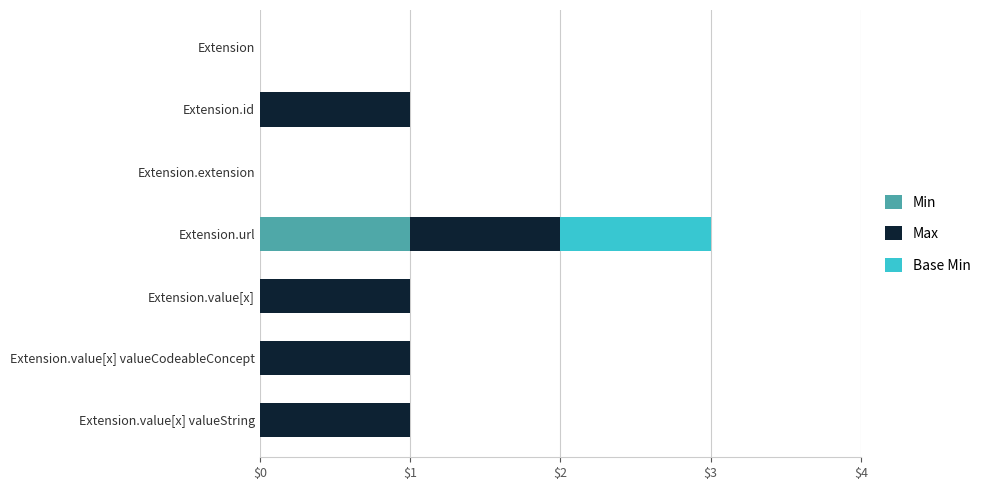

At which label does Min reach its peak?

Extension.url